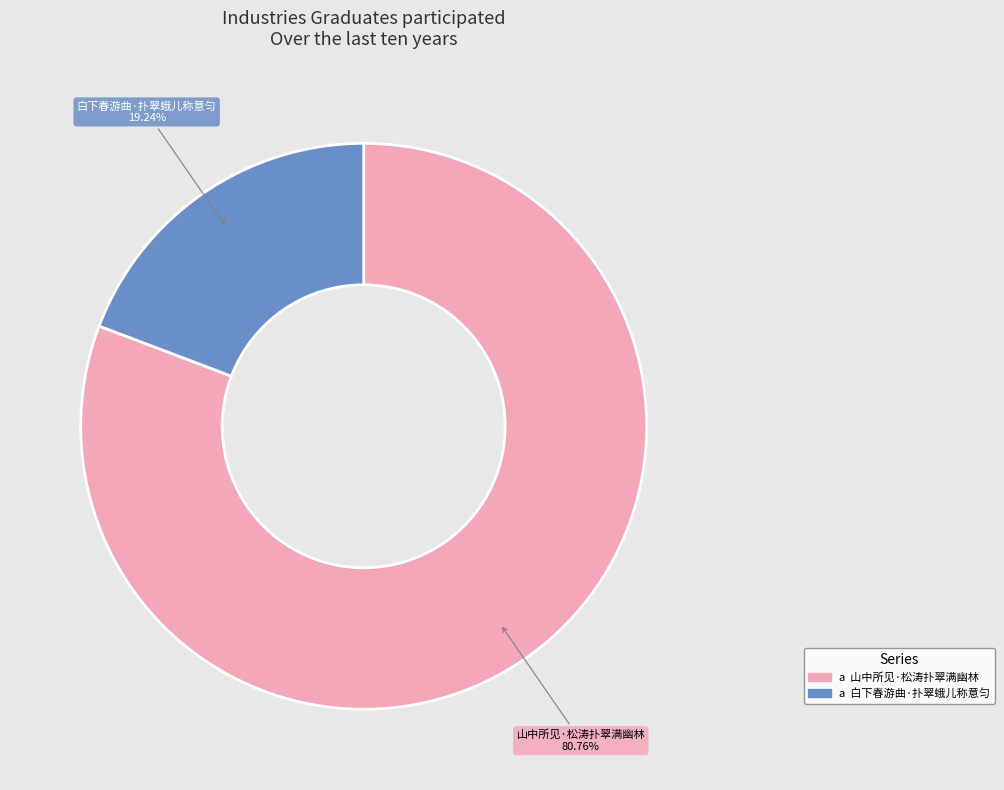

Is there any slice that represents more than half of the pie?

Yes